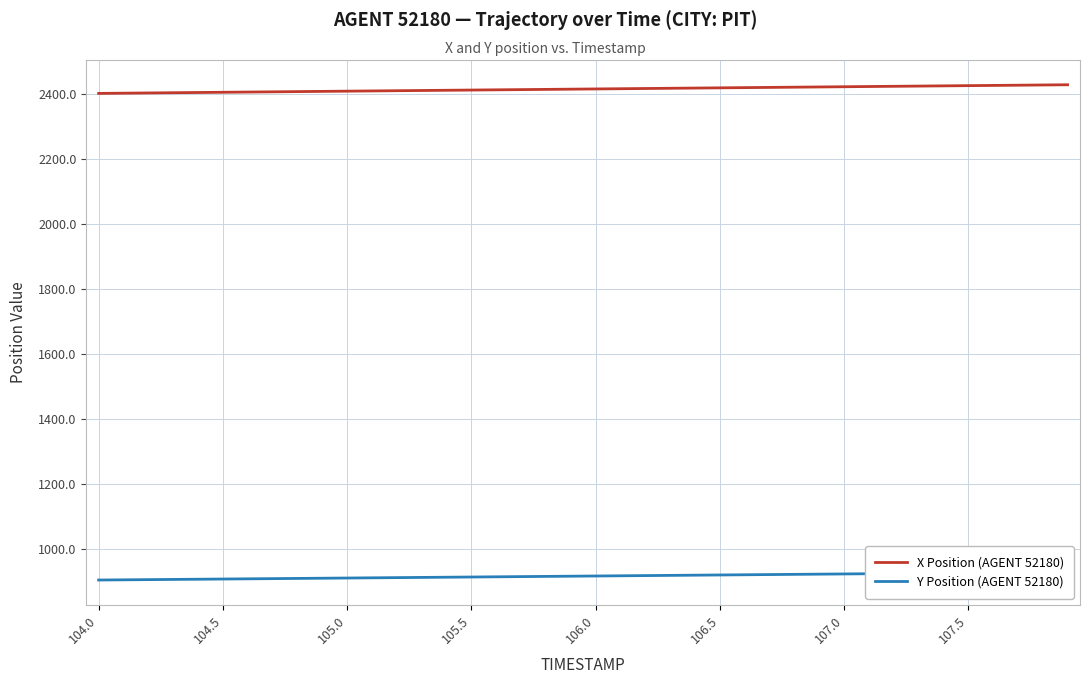

How many data points in X Position (AGENT 52180) are less than 2417?

20